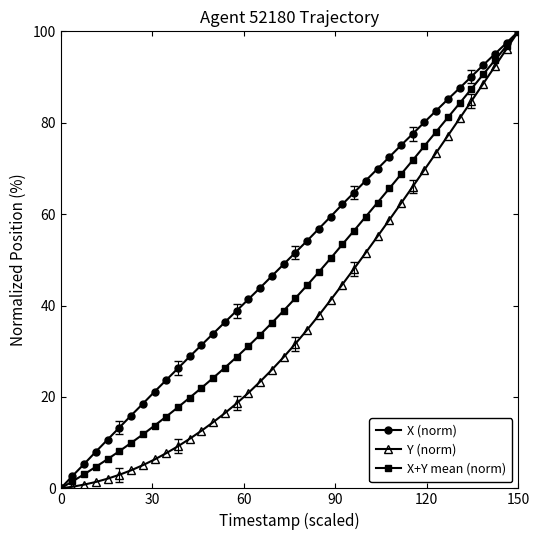

Rank the series by their average value, from highest to lowest.

X (norm), X+Y mean (norm), Y (norm)